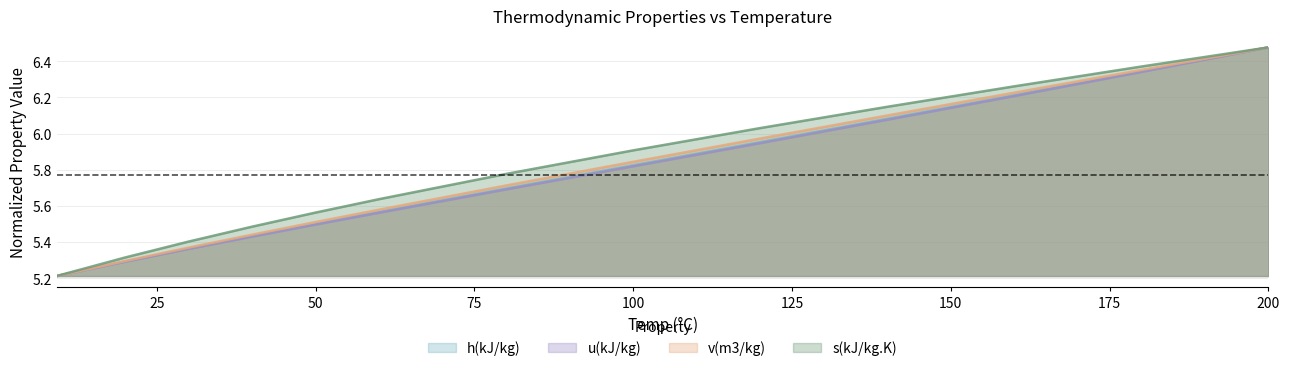

At how many categories does at least one series exceed 5?

14